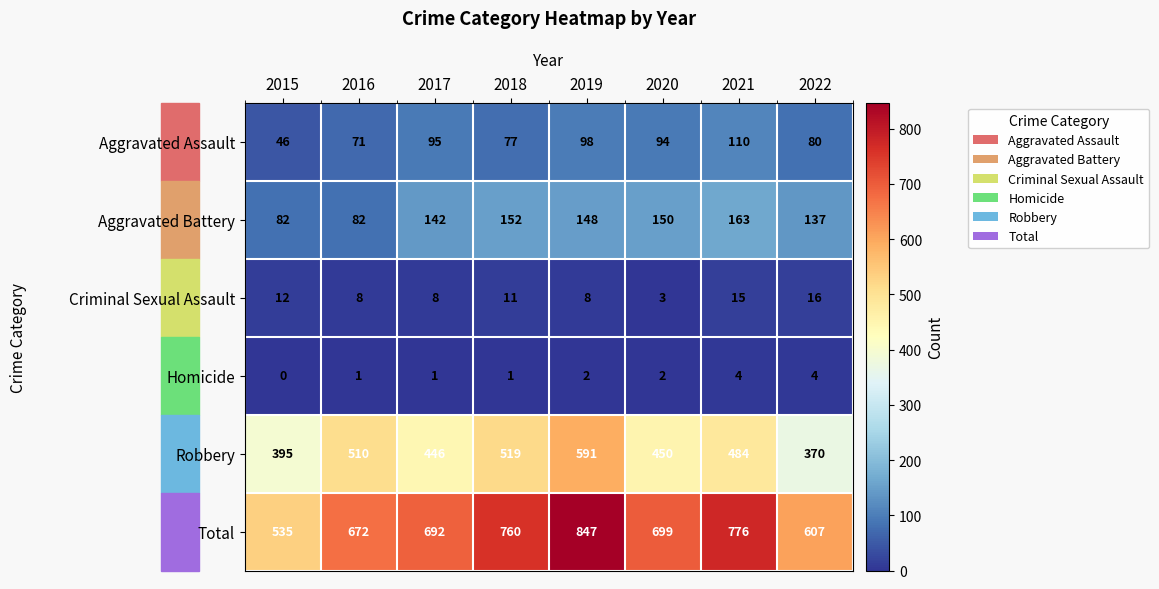

Which series changed the most between 2017 and 2021?

Total